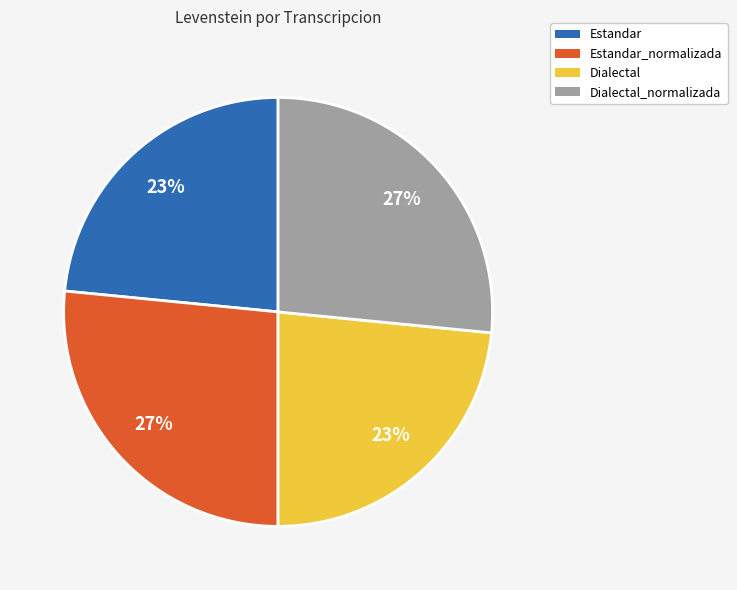

To the nearest percent, what is the combined percentage of Dialectal and Dialectal_normalizada?

50%